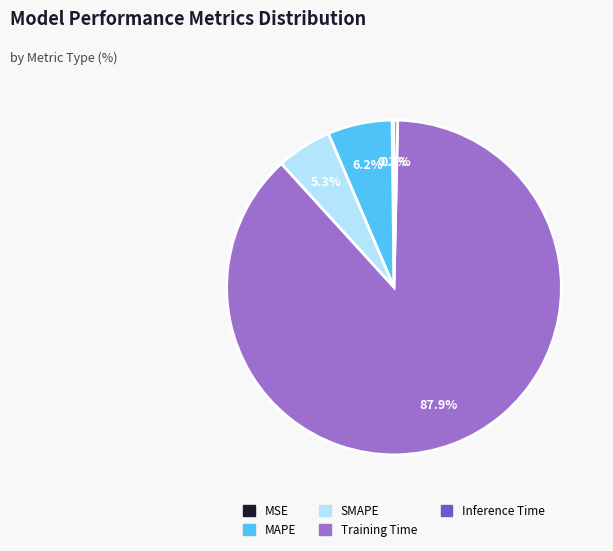

To the nearest percent, what portion does Training Time represent?

88%